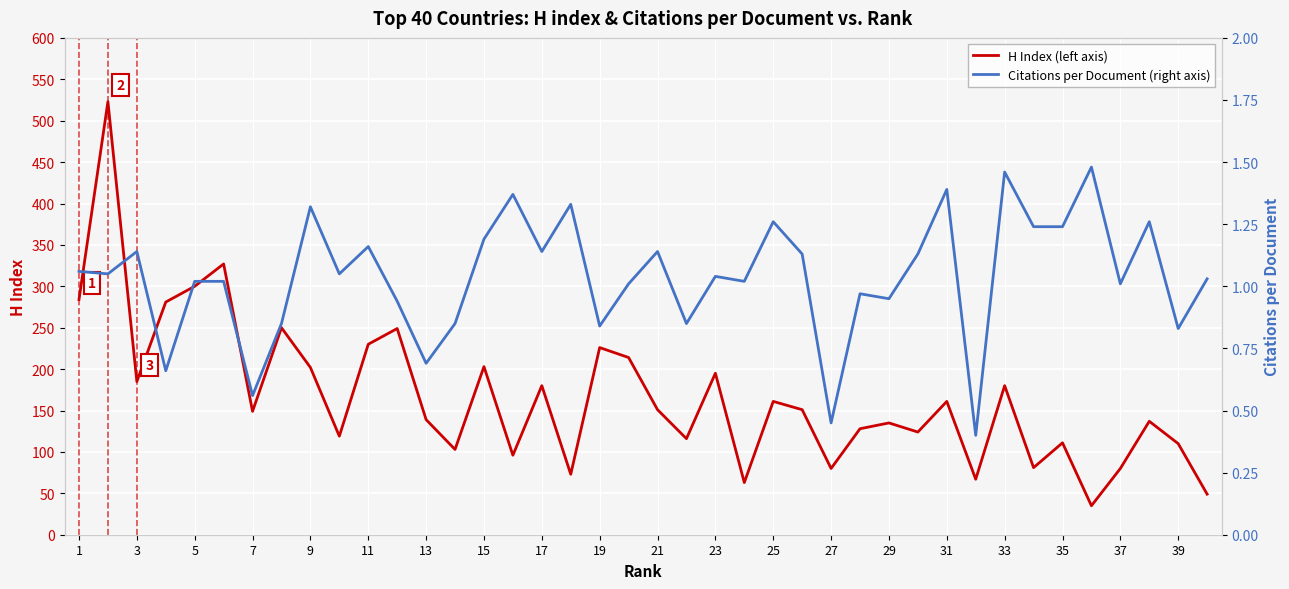

Rank the series by their average value, from lowest to highest.

Citations per Document (right axis), H Index (left axis)